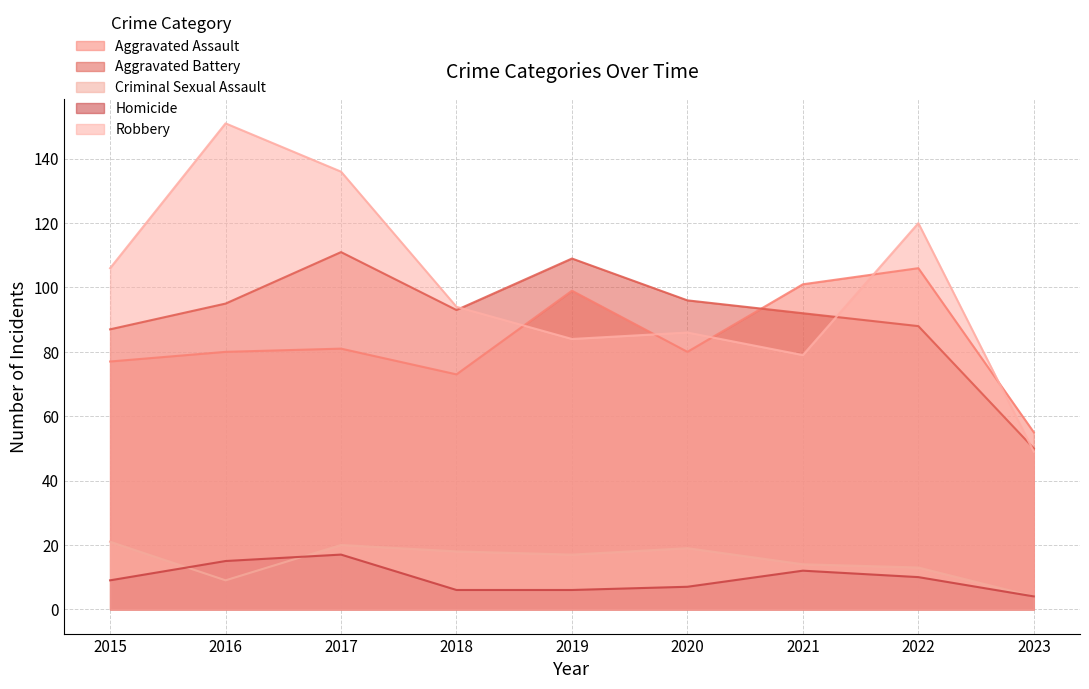

What is the lowest value of the Aggravated Battery series?

50